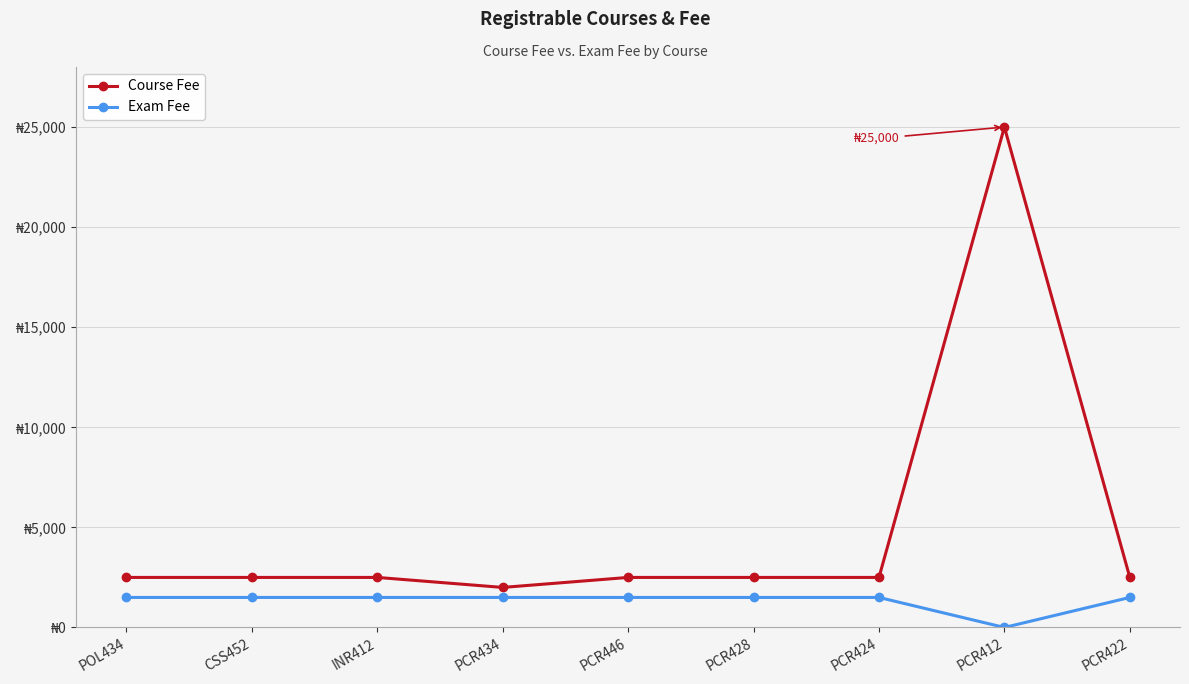

Is this an area chart (filled region under the line)?

No